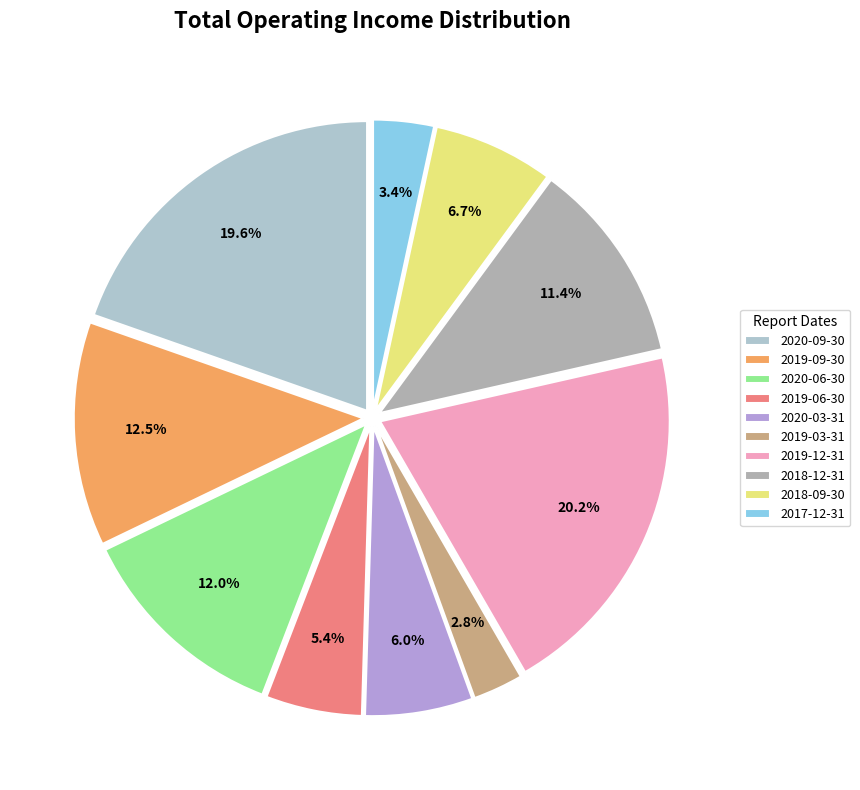

To the nearest percent, what portion does 2018-09-30 represent?

7%